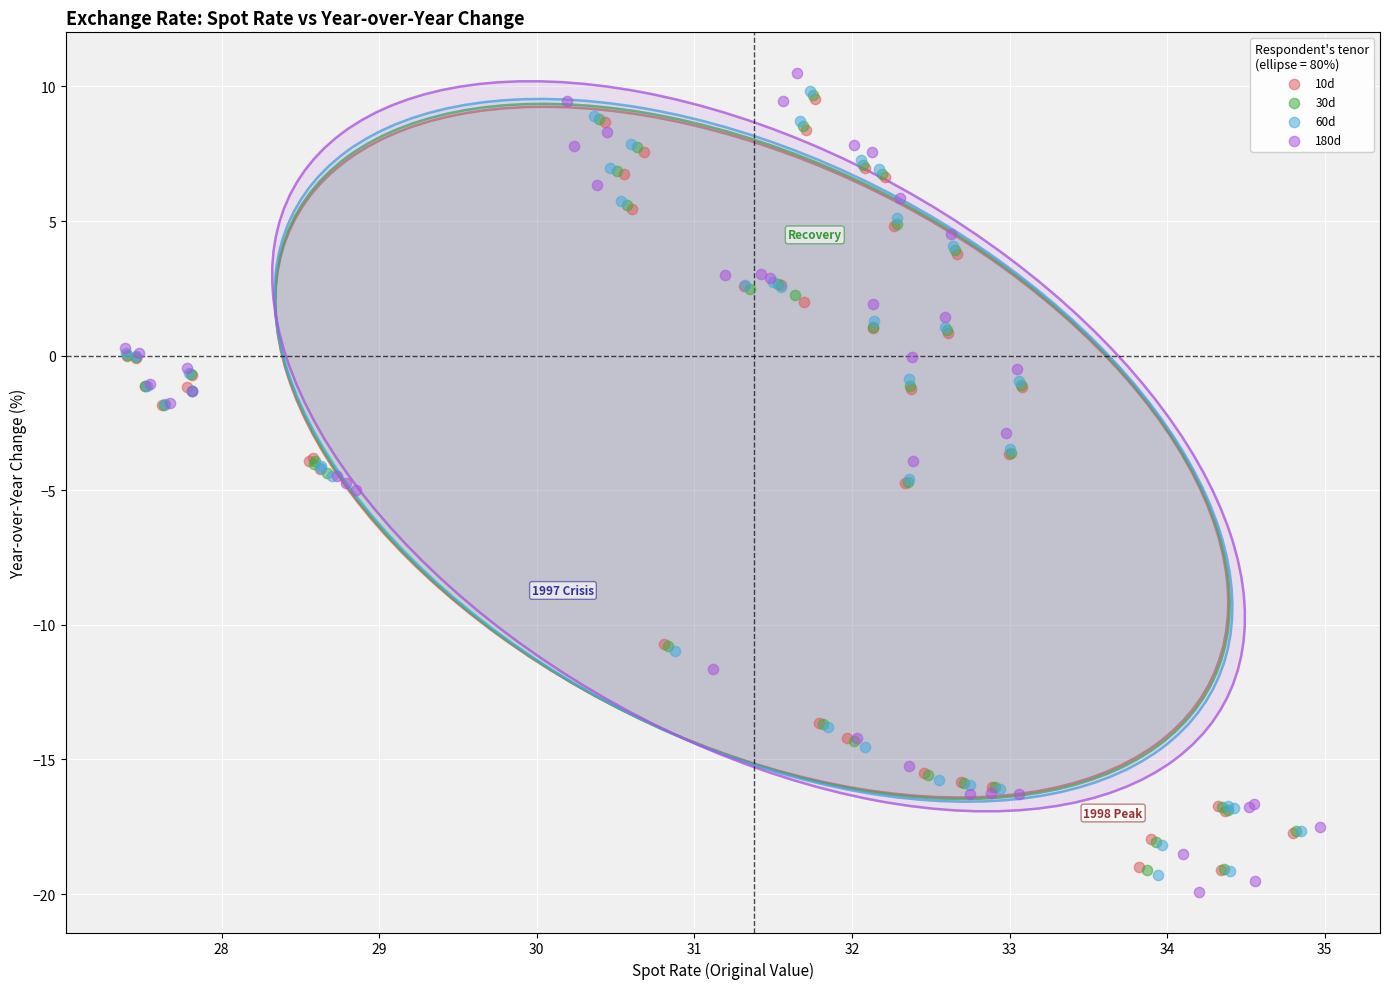

Which series reaches the maximum Y coordinate?

180d